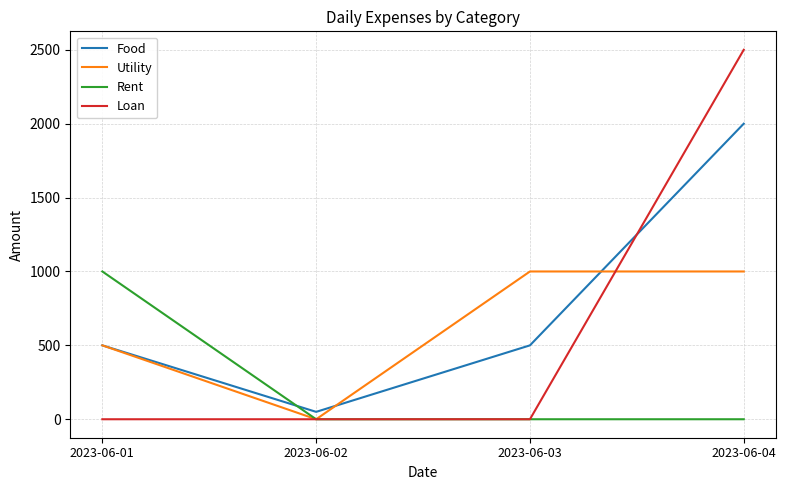

What are all the series names shown in the legend?

Food, Utility, Rent, Loan